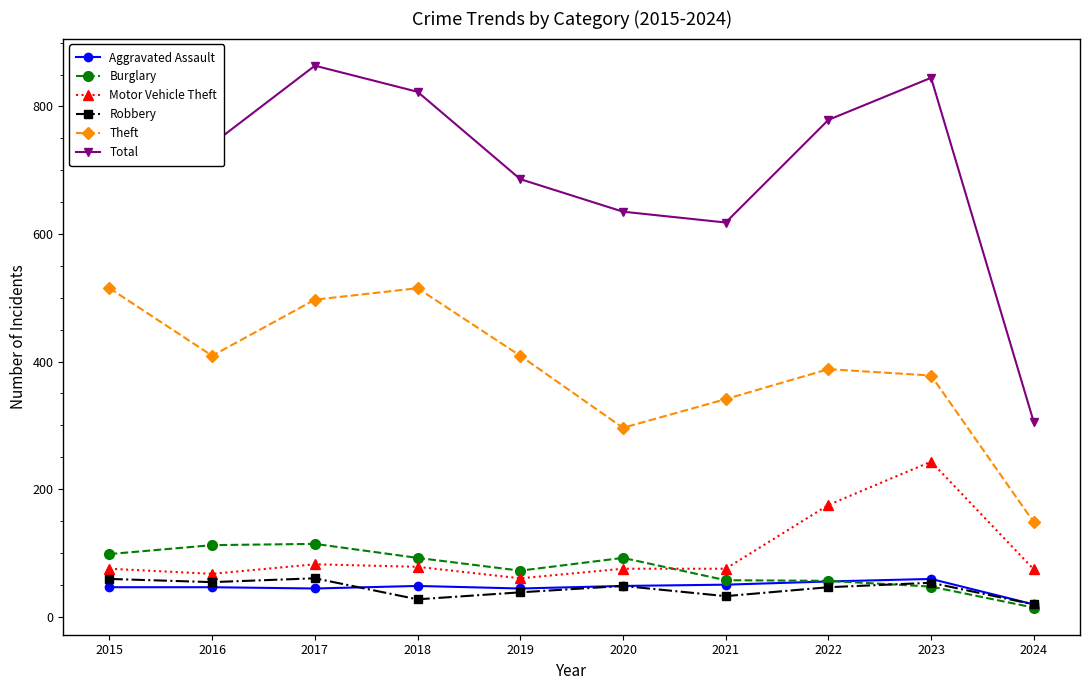

True or false: Total has a value of 1200 at 2015.

False